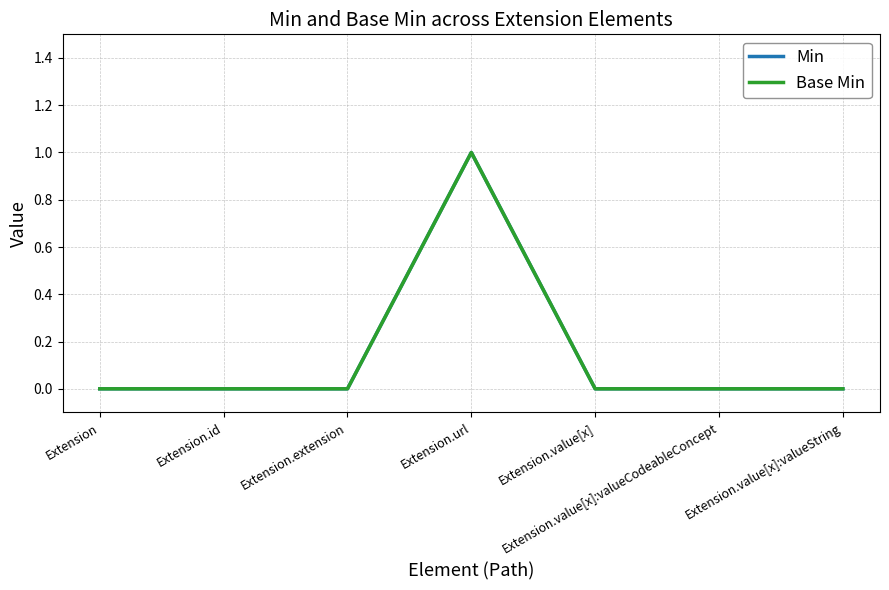

Is this an area chart (filled region under the line)?

No